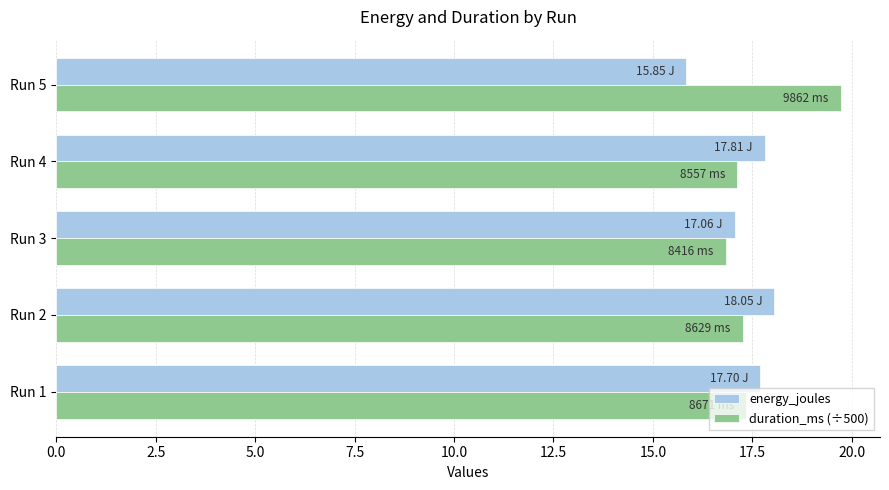

How many data points does each series have?

5